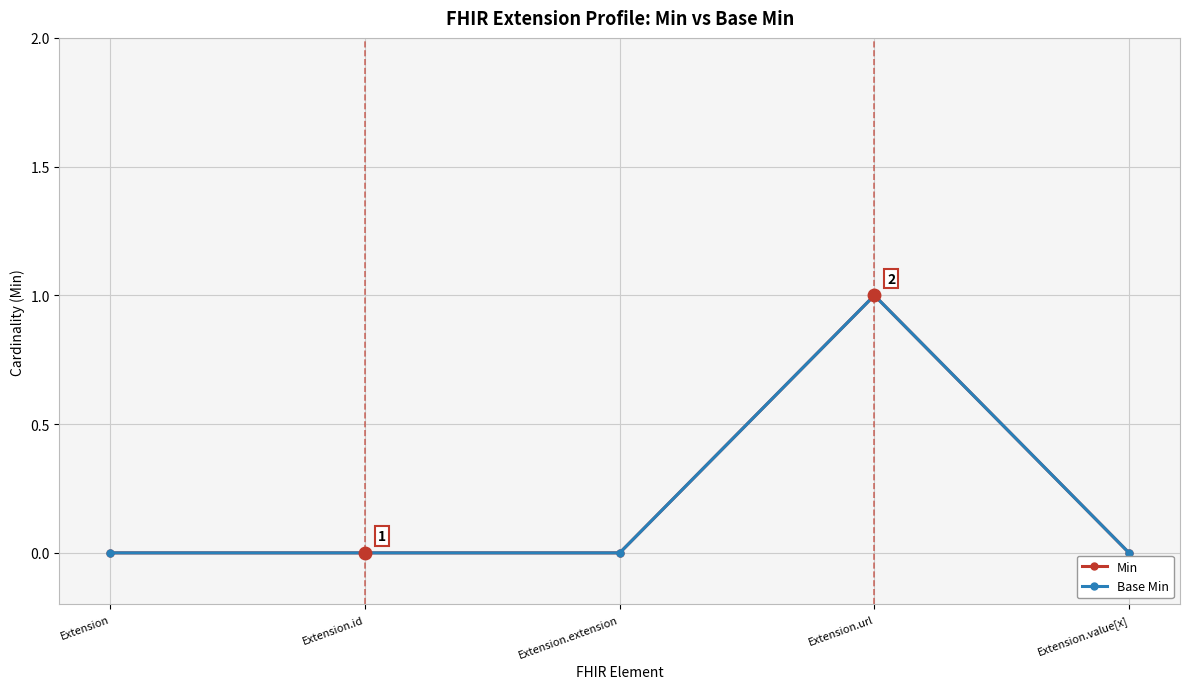

At how many categories does at least one series exceed 0?

1